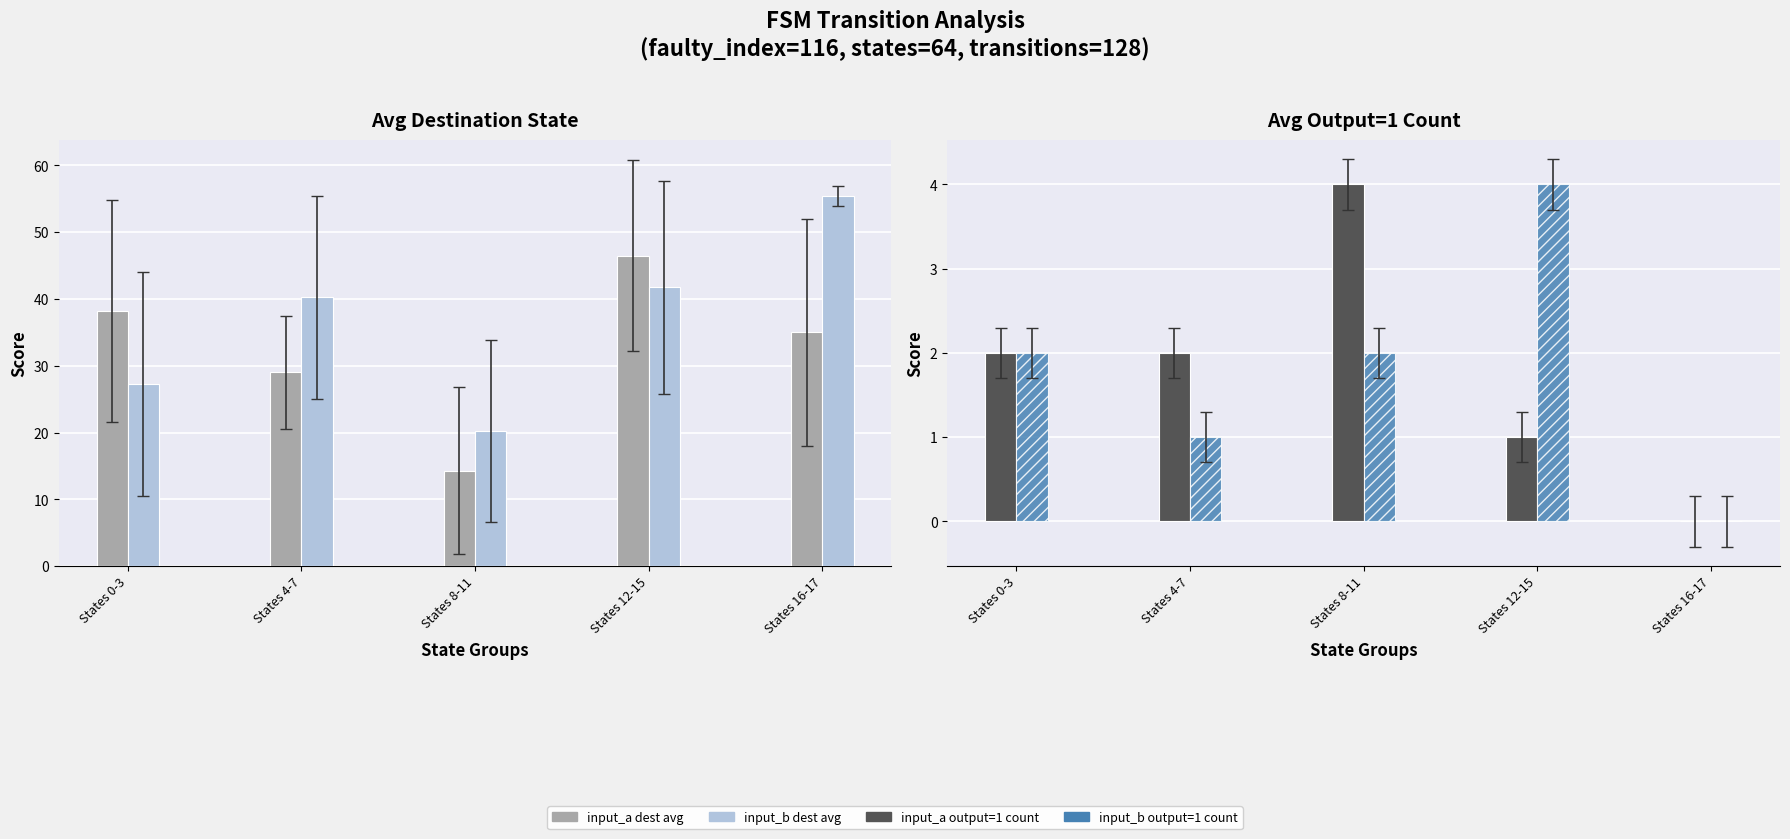

Rank the series at States 12-15 from highest to lowest value.

input_a dest avg, input_b dest avg, input_b output=1 count, input_a output=1 count